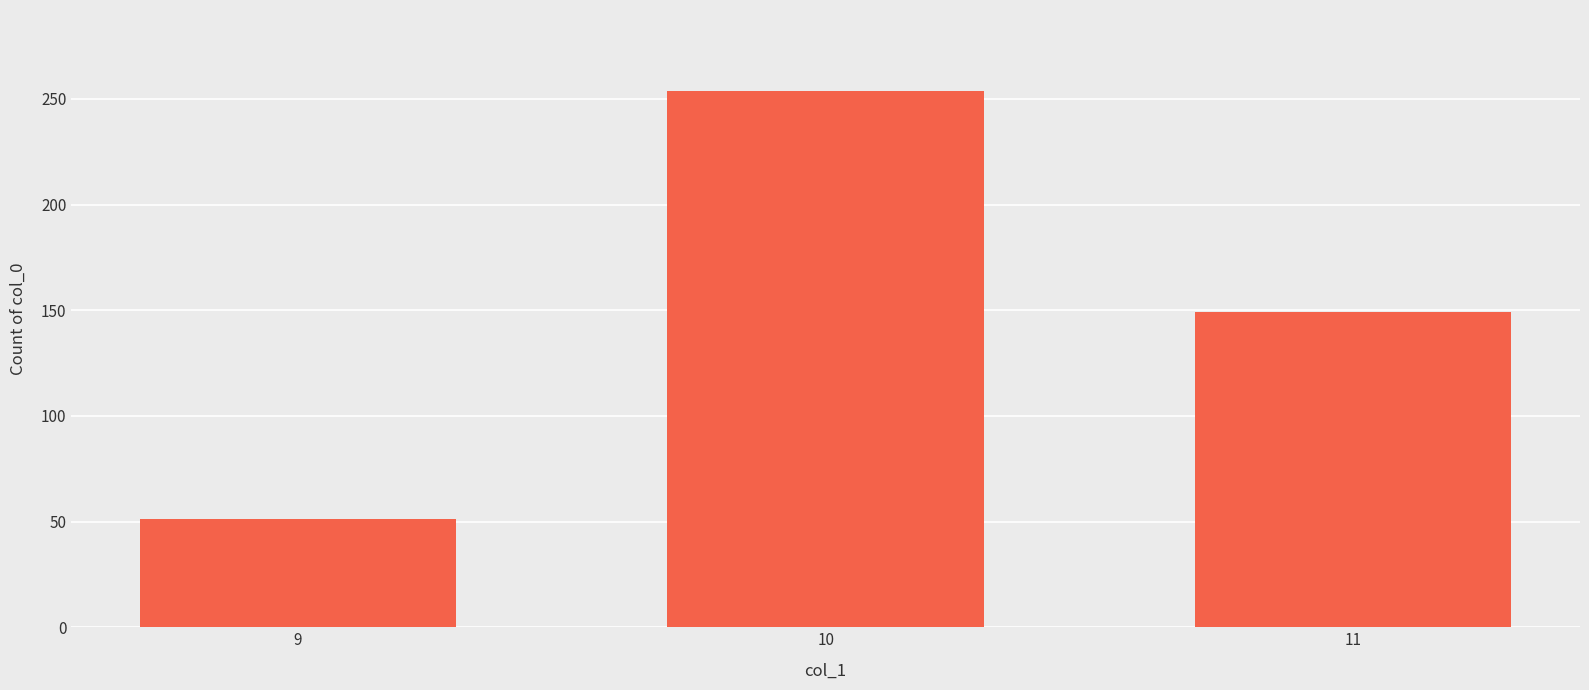

List the labels in order of value, largest first.

10, 11, 9